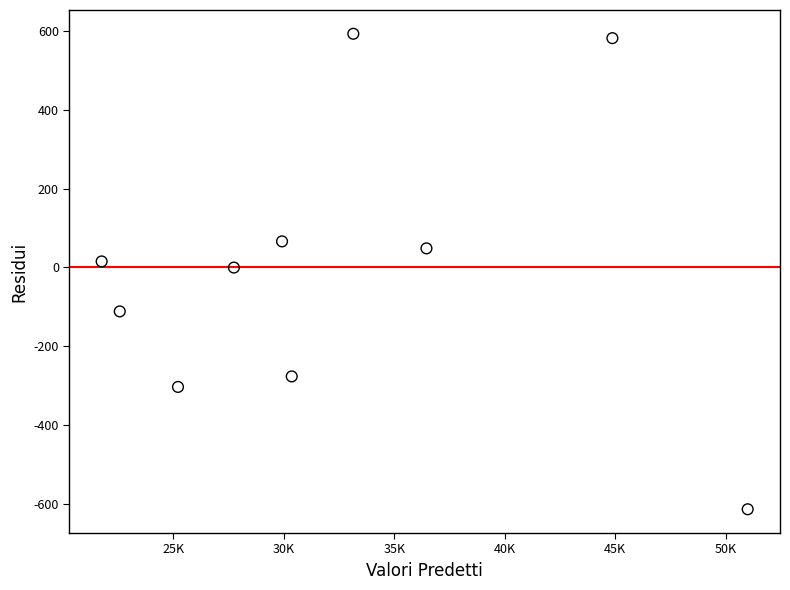

What is the range of Y values (max minus min)?

1205.9